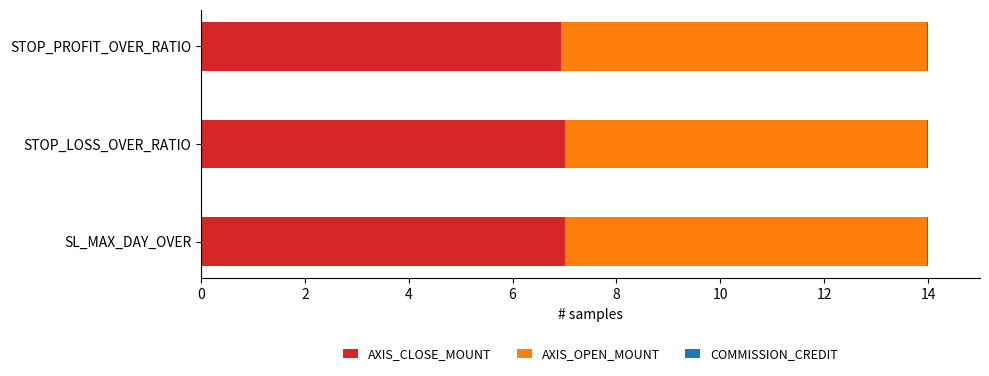

What is the highest value of the AXIS_CLOSE_MOUNT series?

7.0